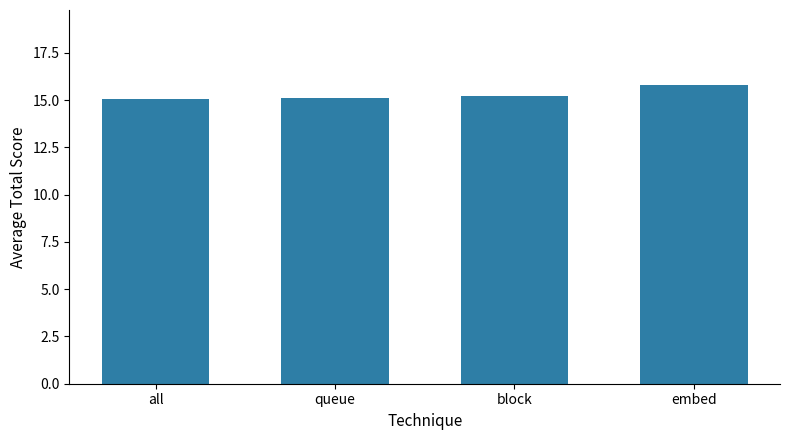

What is the ratio of the value at block to the value at all?

1.0